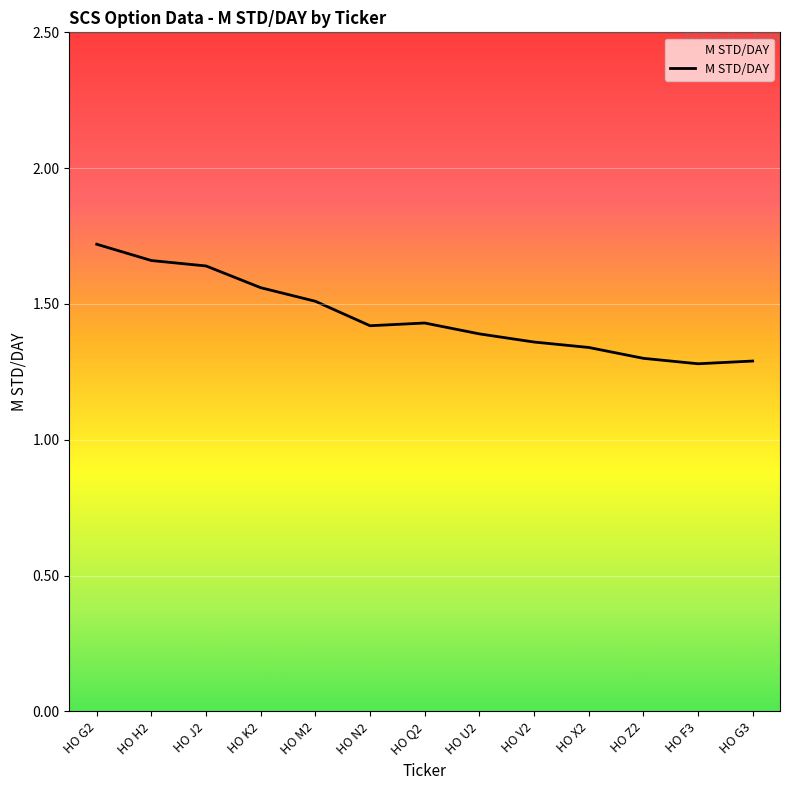

What value does the data have at HO M2?

1.5